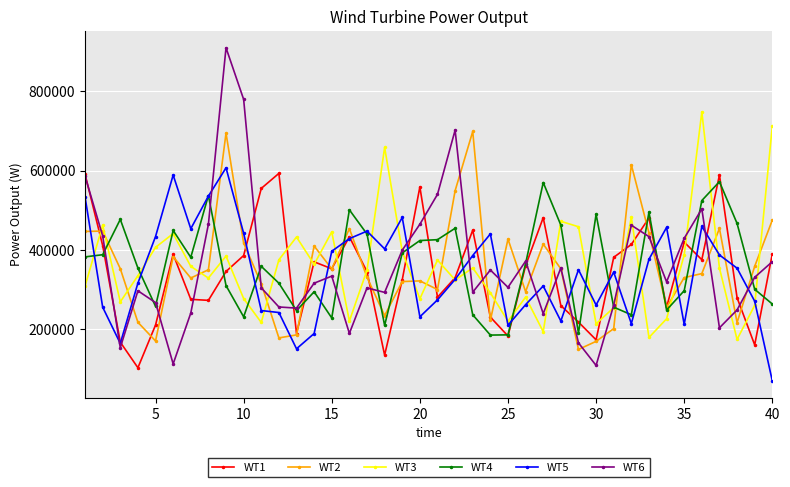

What is the value of the WT1 point at the 33rd from the left?

480818.0